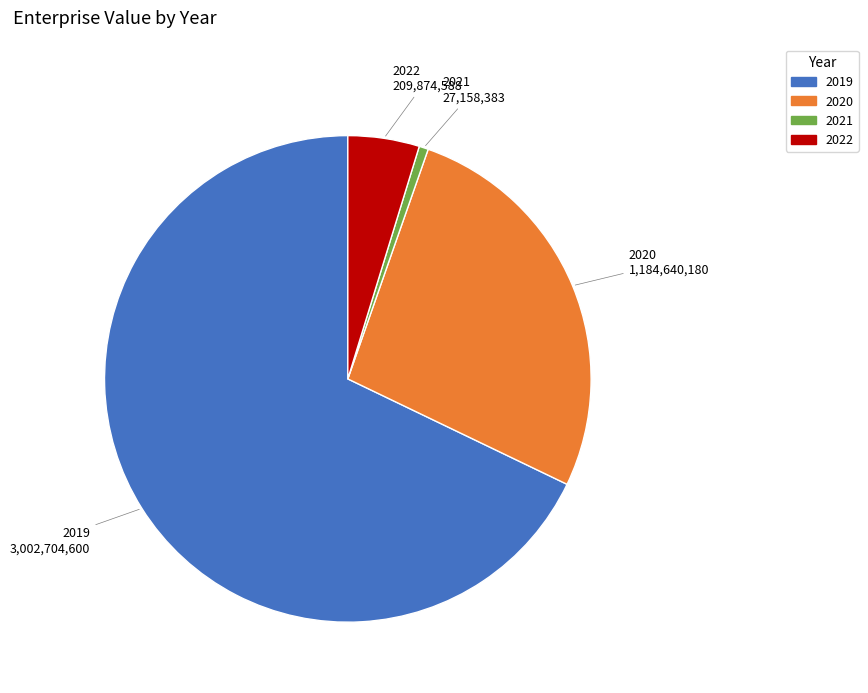

Which slice is the smallest?

2021